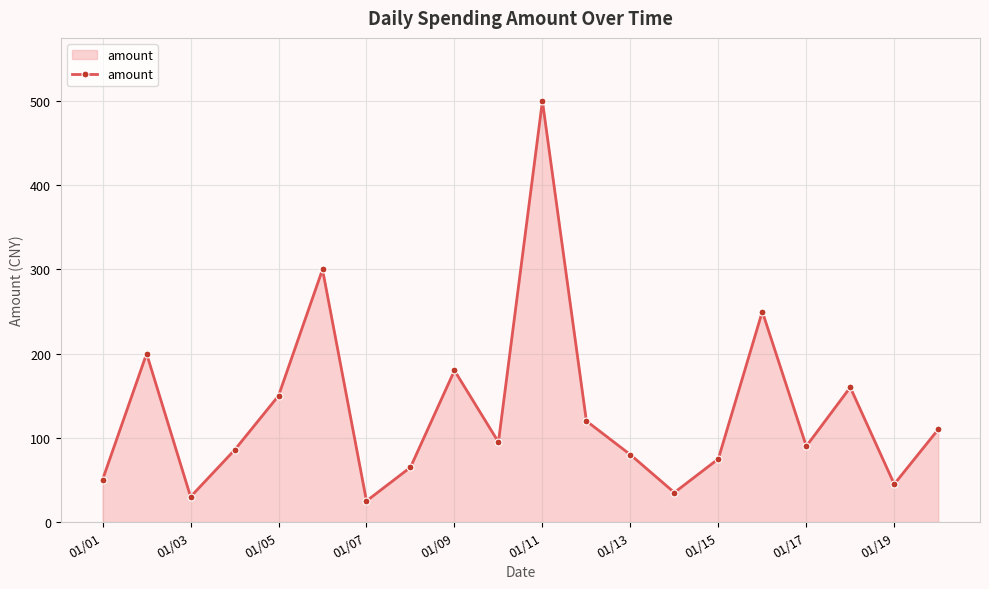

True or false: the data has more than 1 interior local peaks.

True